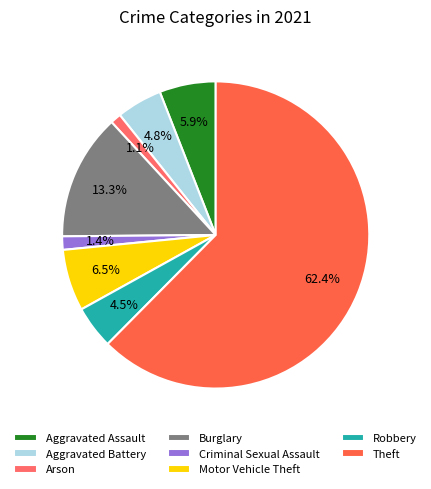

Count the number of slices in the pie.

8